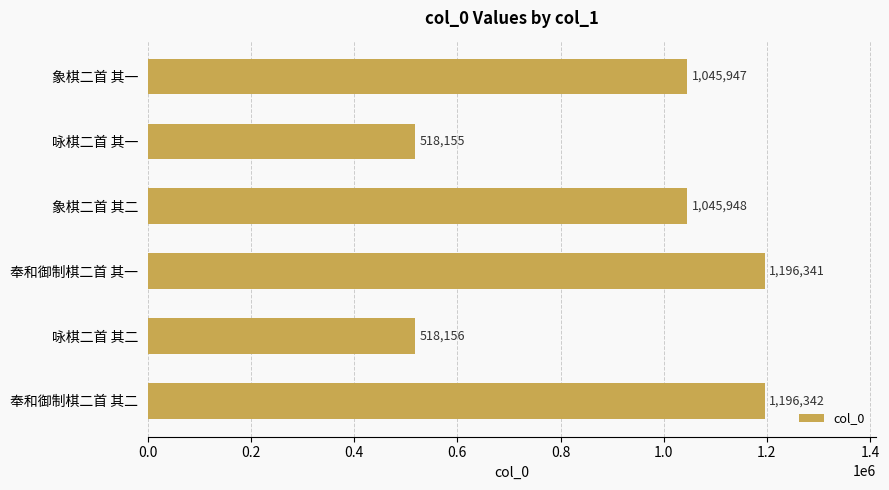

Which has a higher value, 象棋二首 其一 or 咏棋二首 其一?

象棋二首 其一